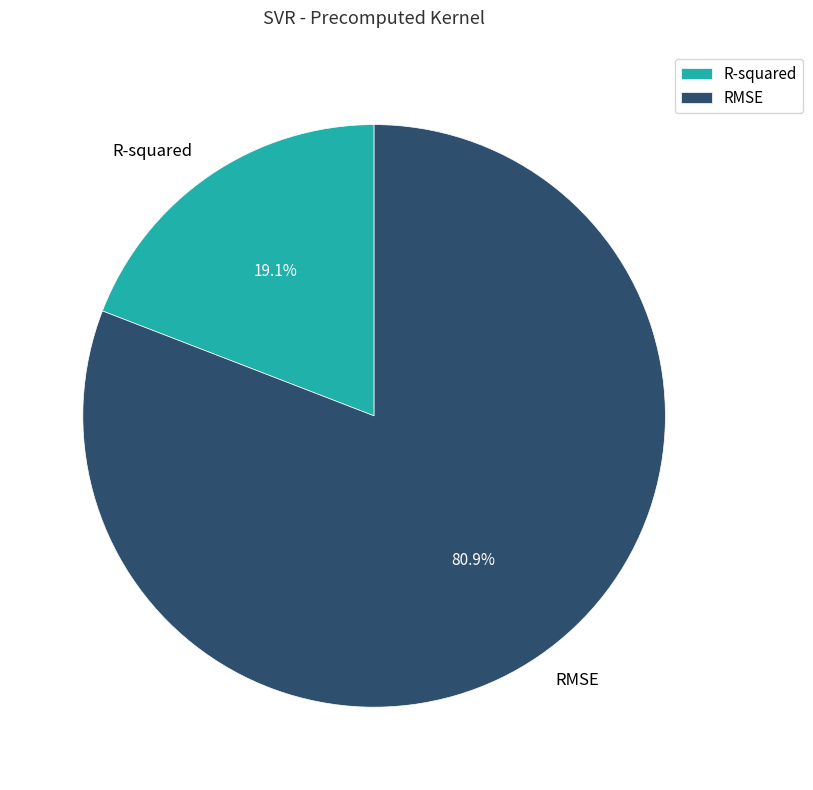

Rank the categories by value from highest to lowest.

RMSE, R-squared